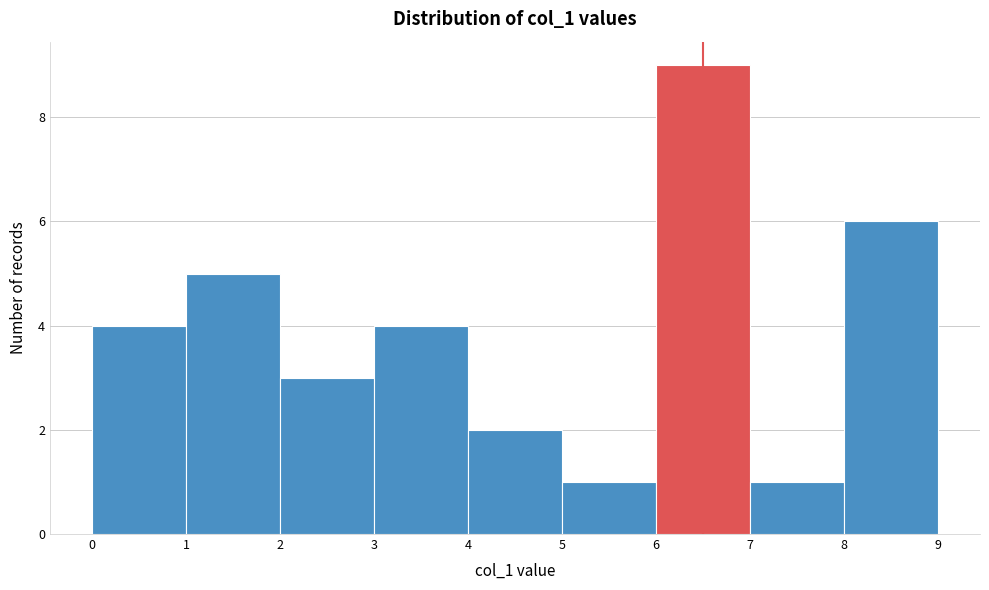

Reading right to left, transcribe all the data shown in this chart.

6	1	9	1	2	4	3	5	4